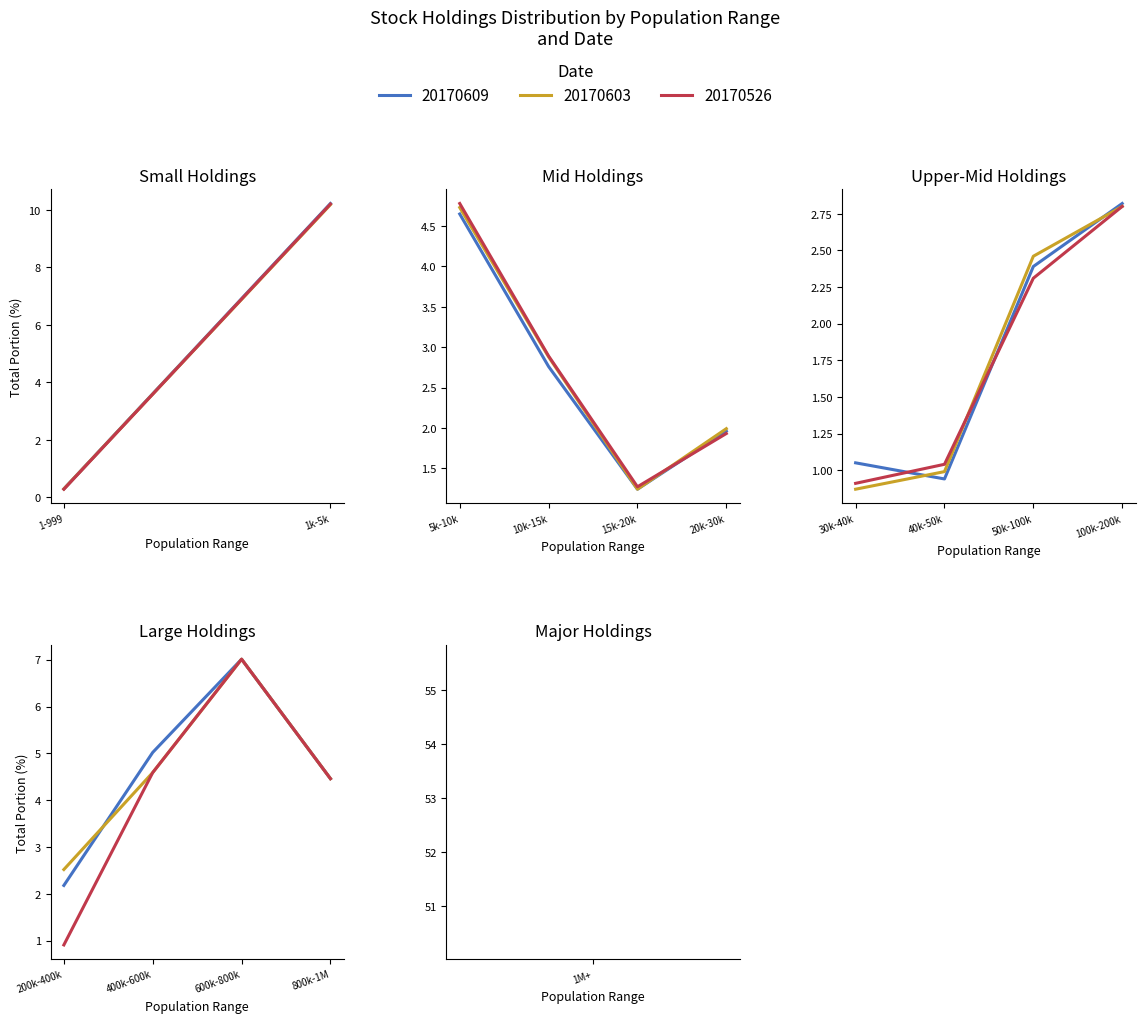

True or false: 20170609 has more than 2 points higher than both neighbors.

True